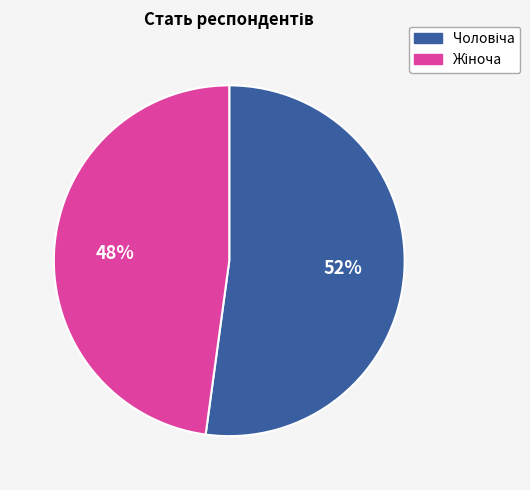

To the nearest percent, what is the difference between the largest and smallest slice percentages?

4%